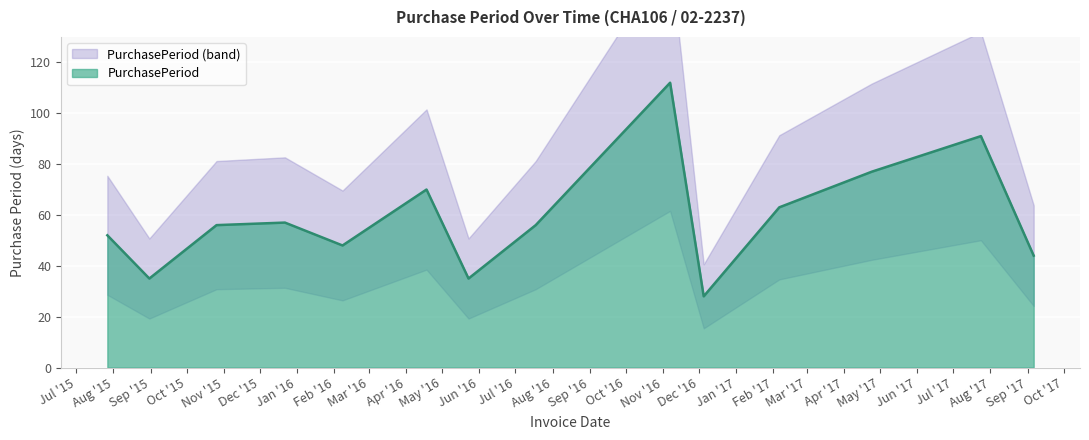

What is the difference between the values at 2016-02-08 and 2015-07-27?

4